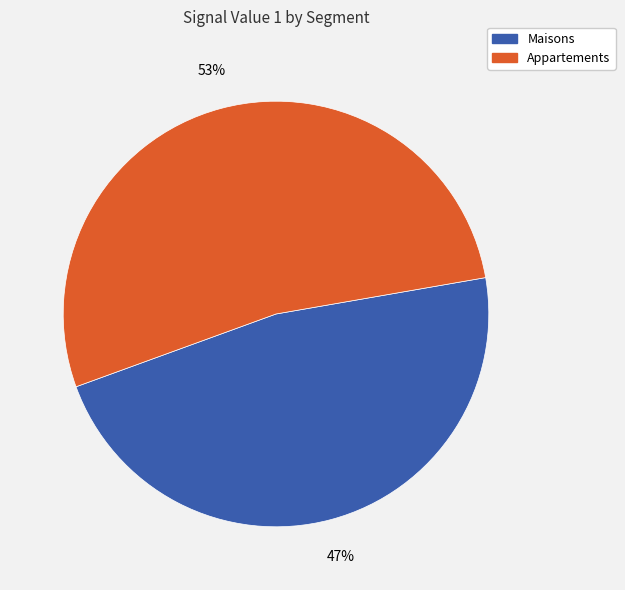

How many slices are in this pie chart?

2